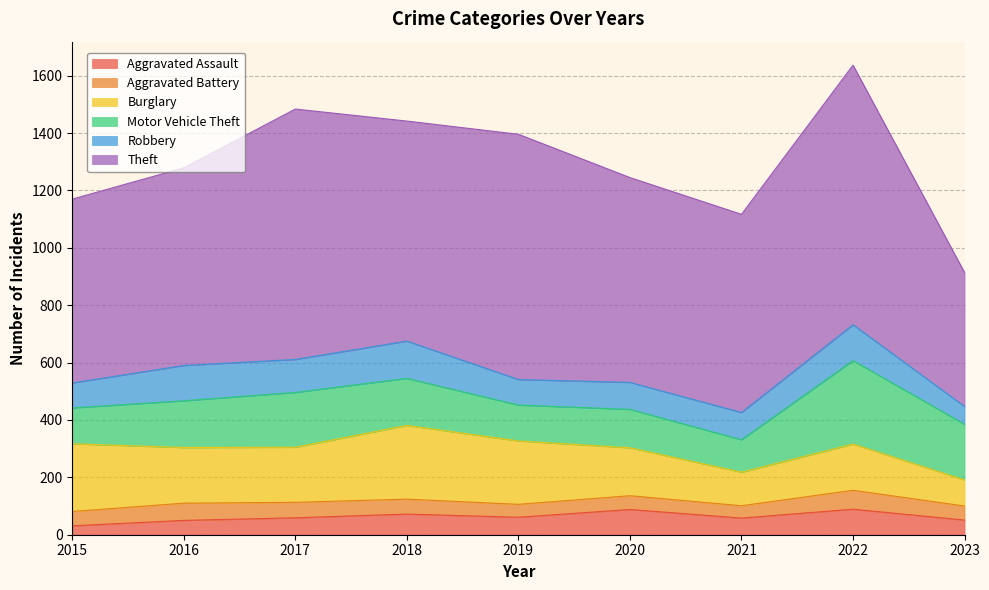

Rank the series by their maximum value, from highest to lowest.

Theft, Motor Vehicle Theft, Burglary, Robbery, Aggravated Assault, Aggravated Battery